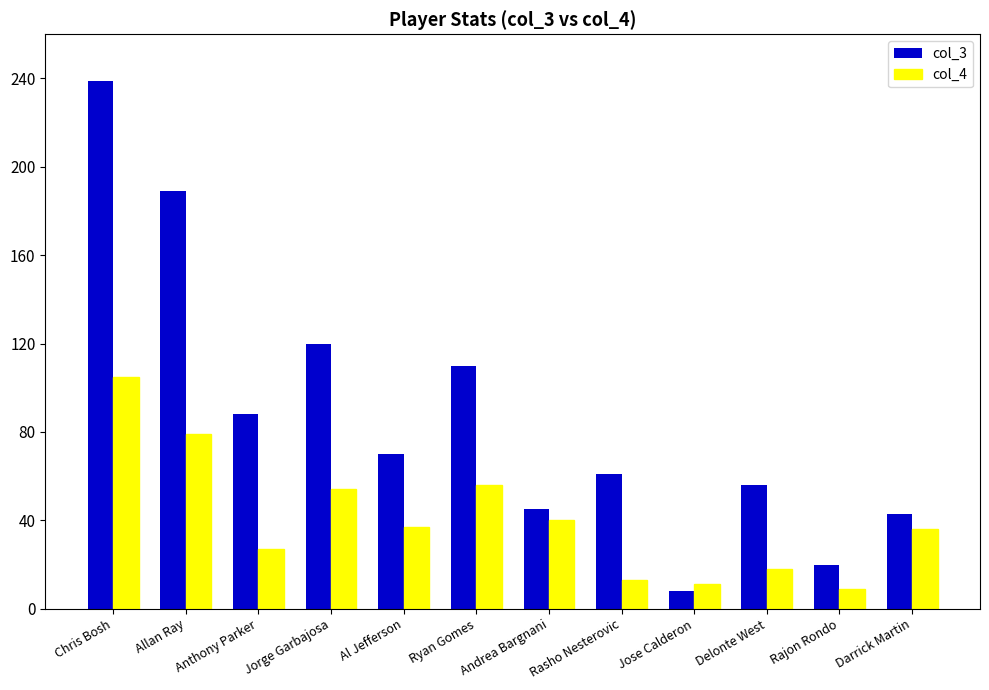

Count the number of data series in this chart.

2